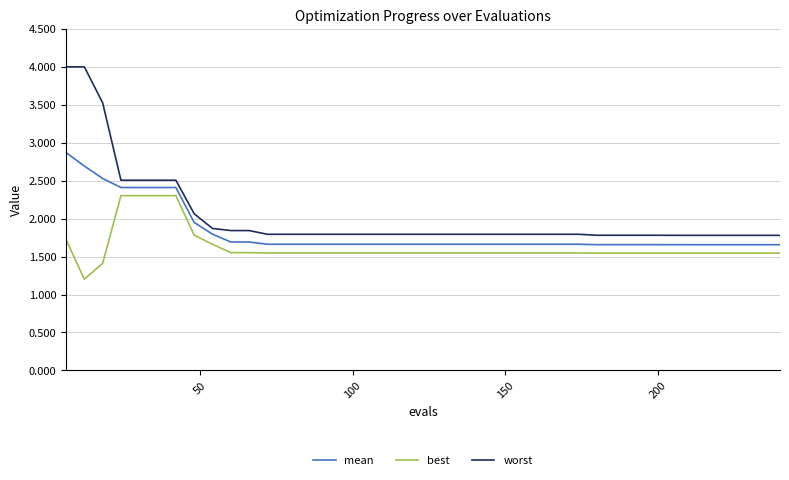

What is the minimum value shown in the chart?

1.2